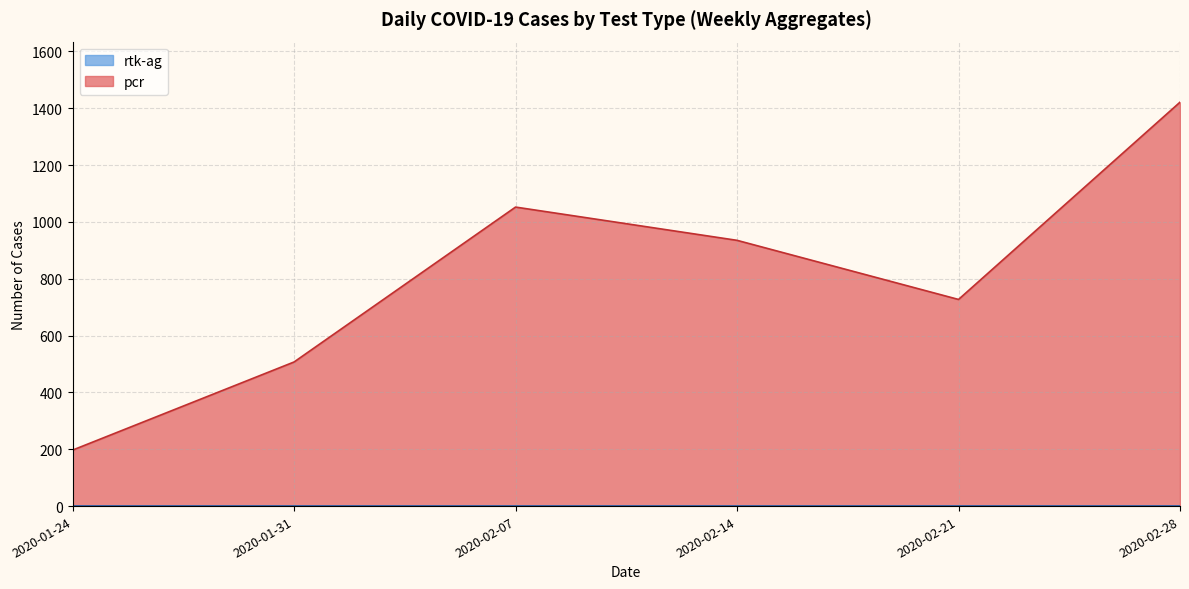

The rtk-ag series shows 0 at 2020-02-07. True or false?

True